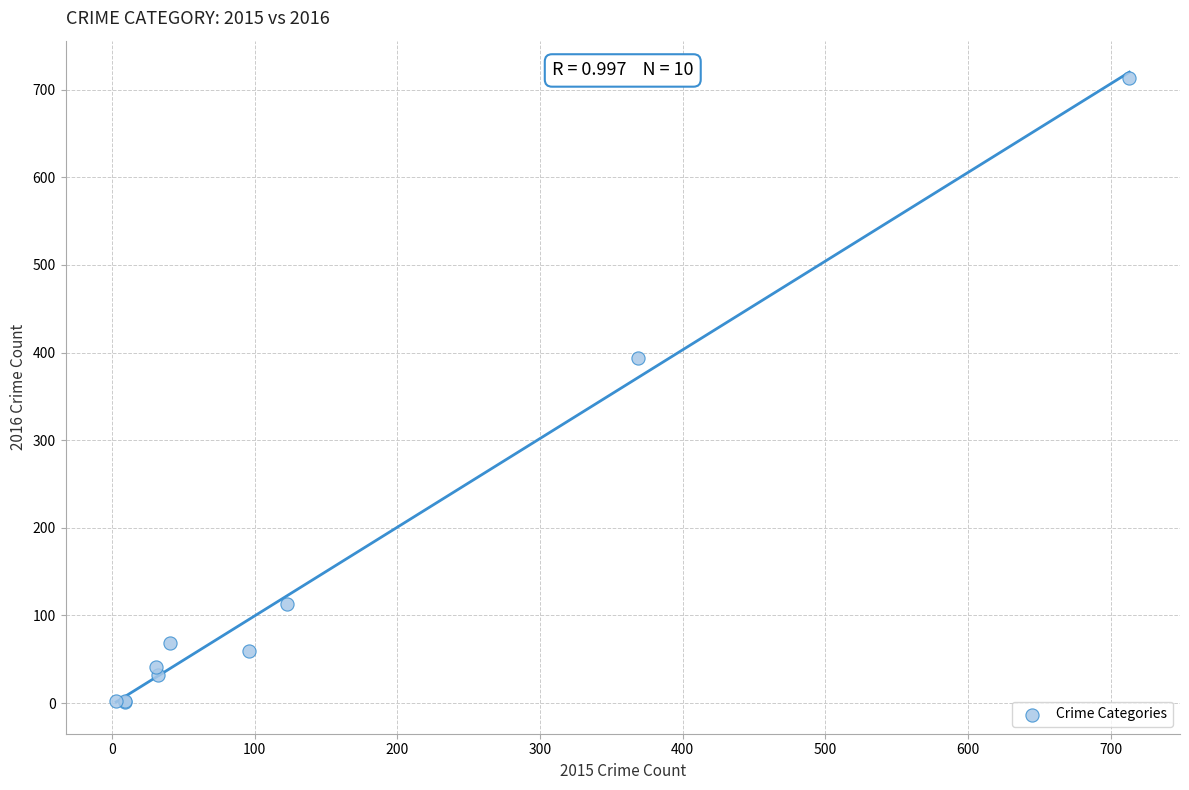

What Y value in the scatter plot is closest to 357?

394